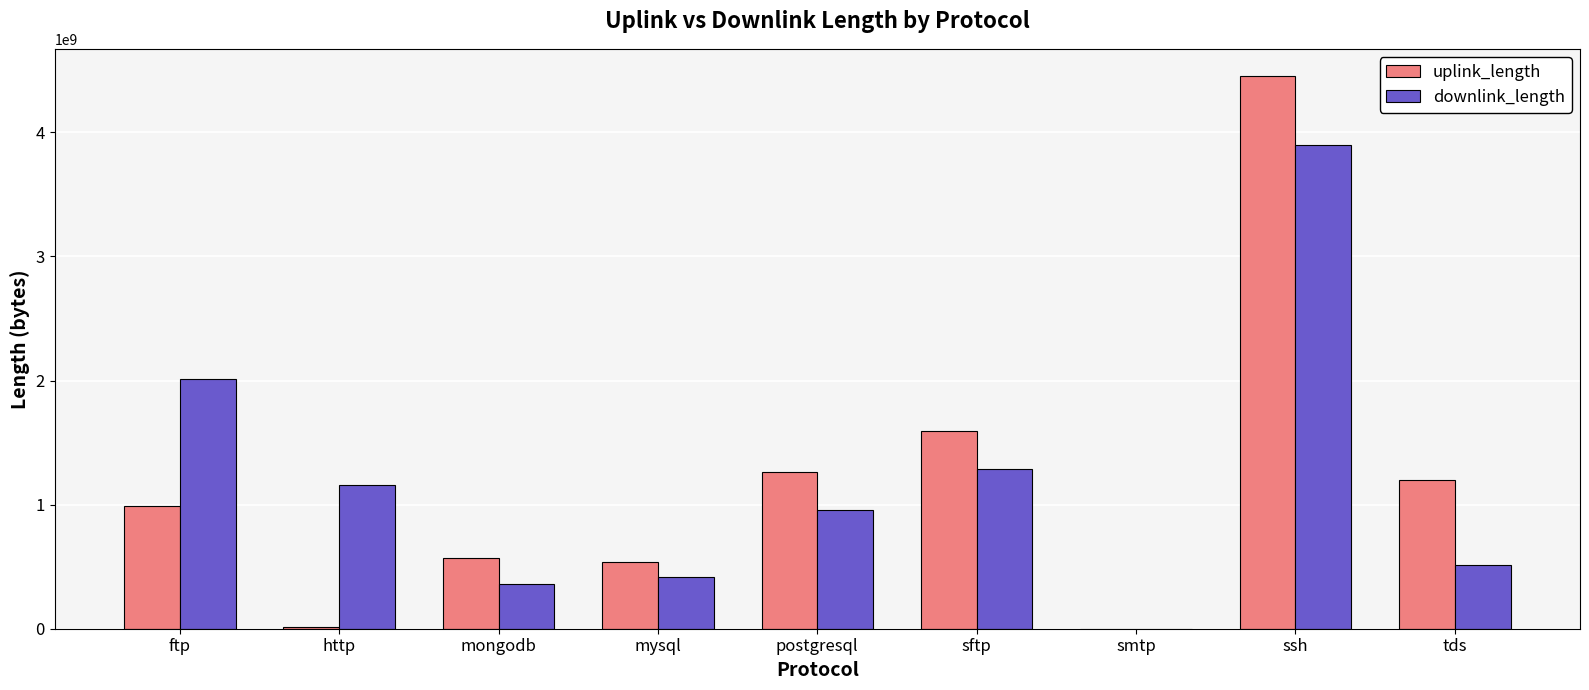

What is the total value across all series at ssh?

8351025873